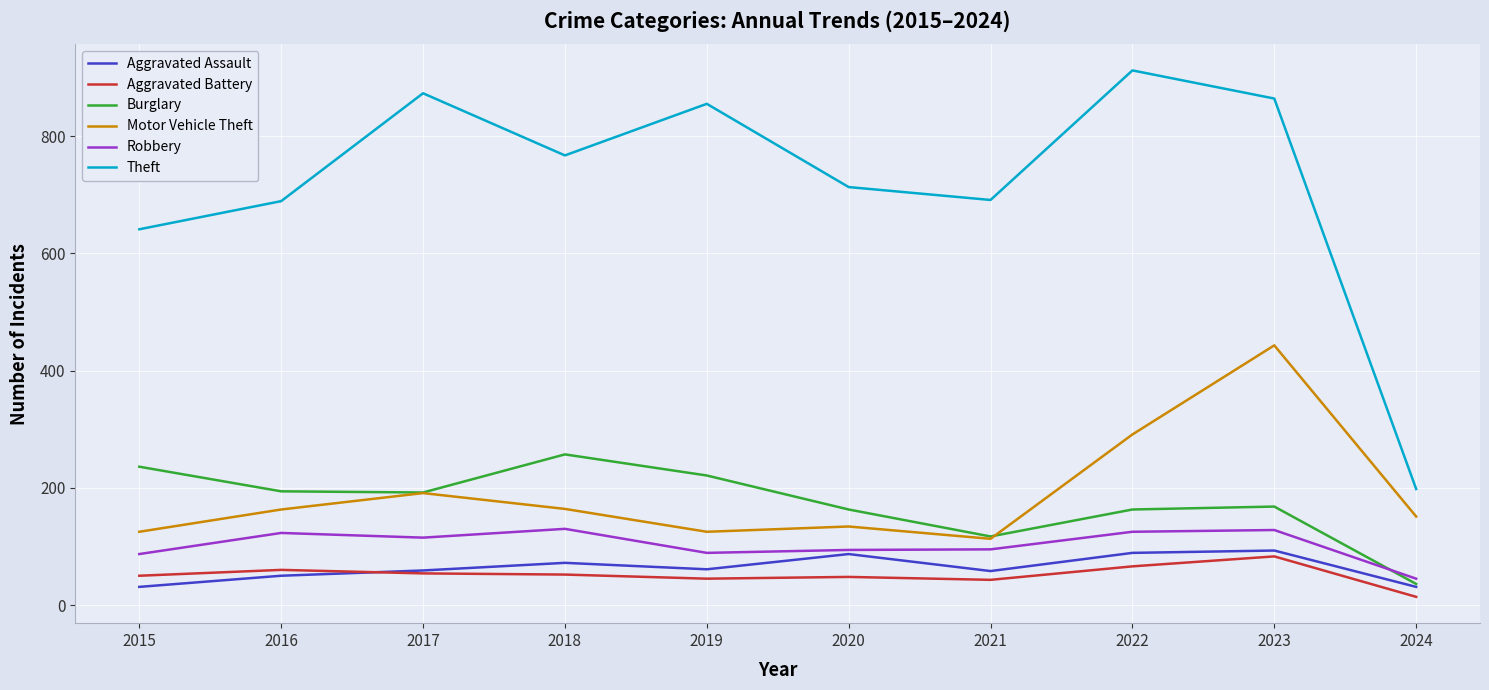

What is the greatest value displayed?

912